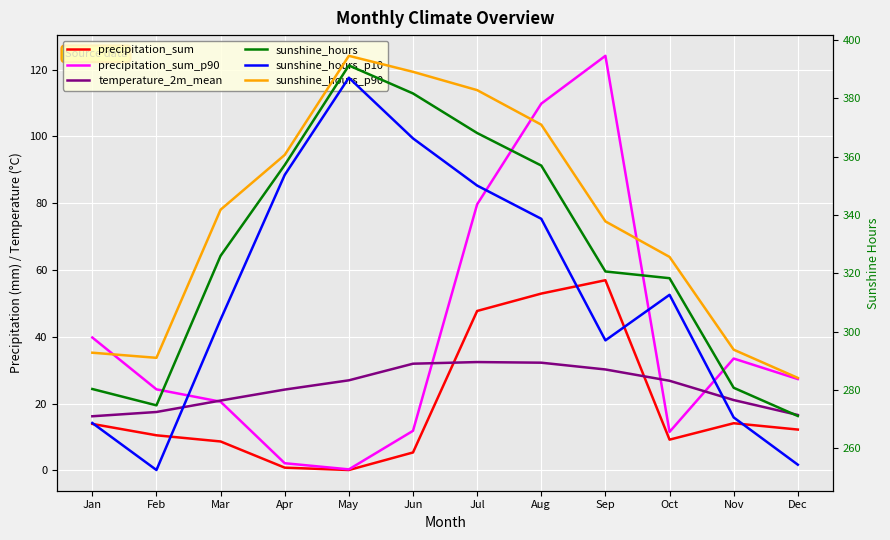

True or false: sunshine_hours has a value of 119.2 at Apr.

False